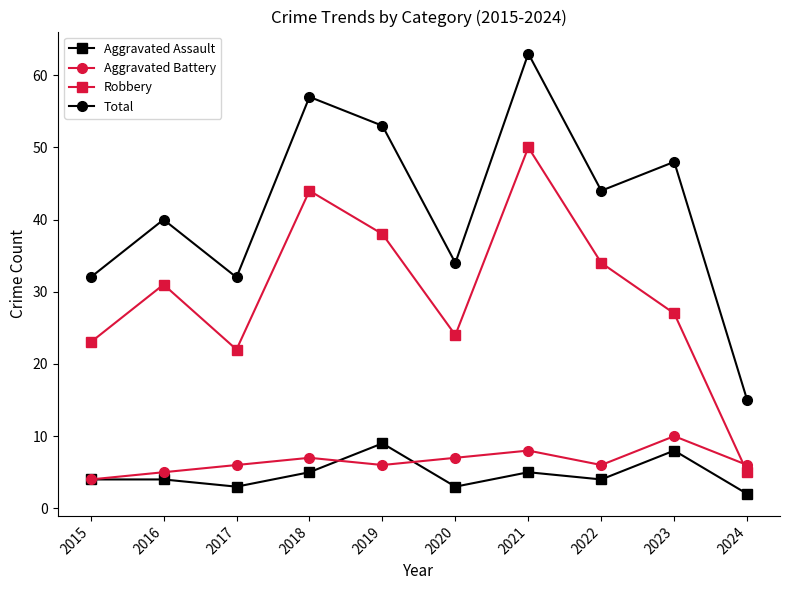

At how many categories does at least one series exceed 36?

6